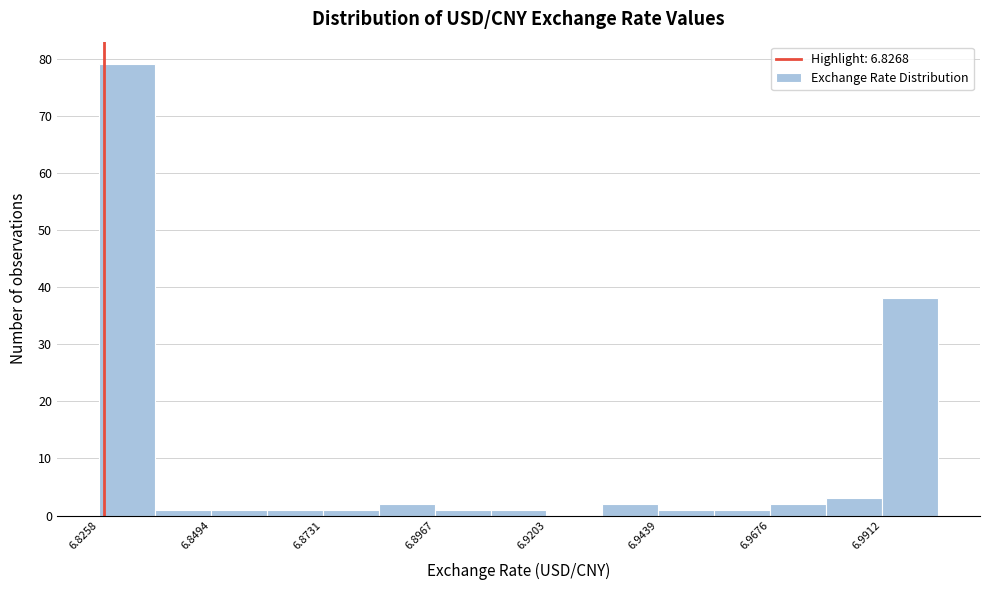

Around what value on the x-axis is the tallest bar? Give the approximate position of its centre, as read against the axis.

6.830